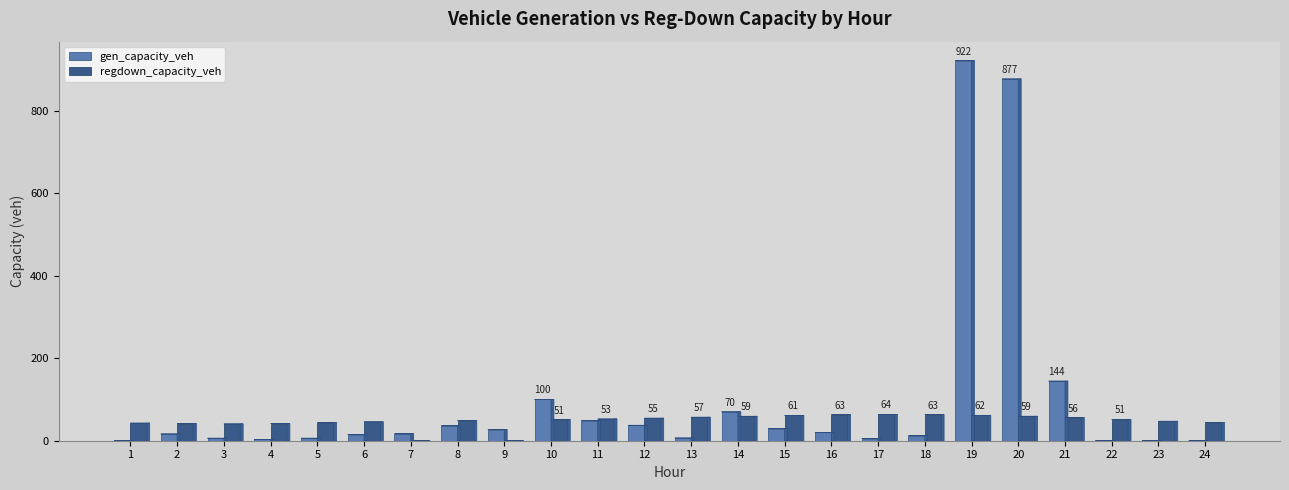

The value of gen_capacity_veh at 21 is 74.7. True or false?

False